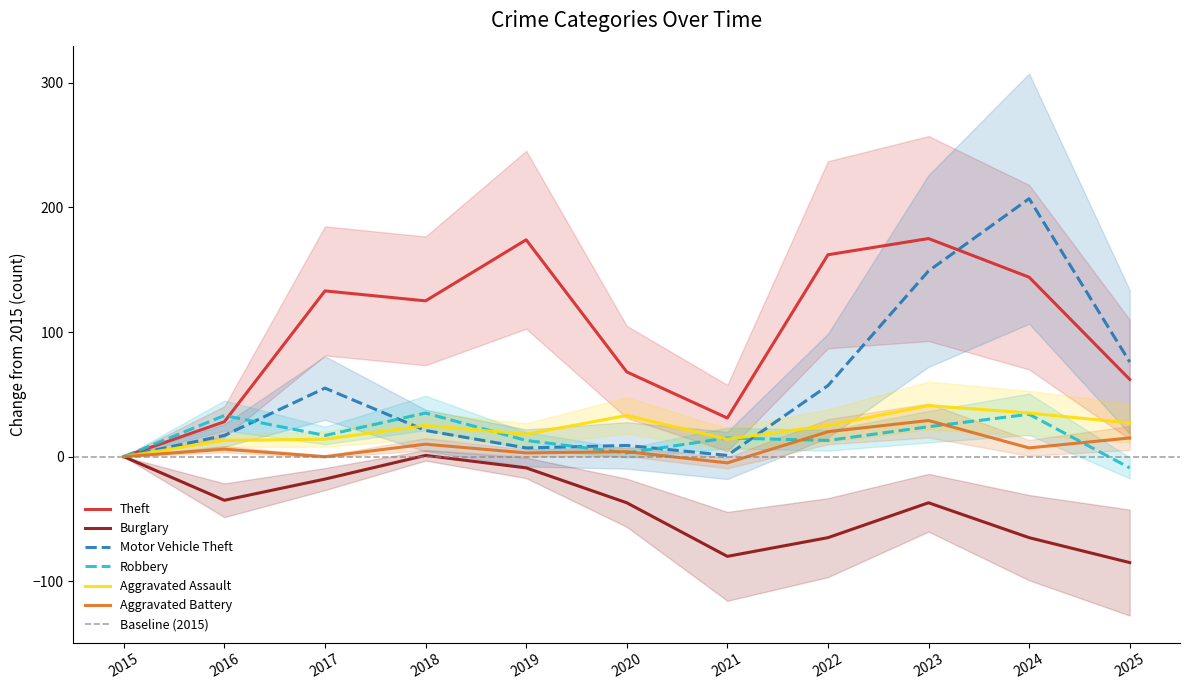

Where is the first local maximum for Motor Vehicle Theft?

2017